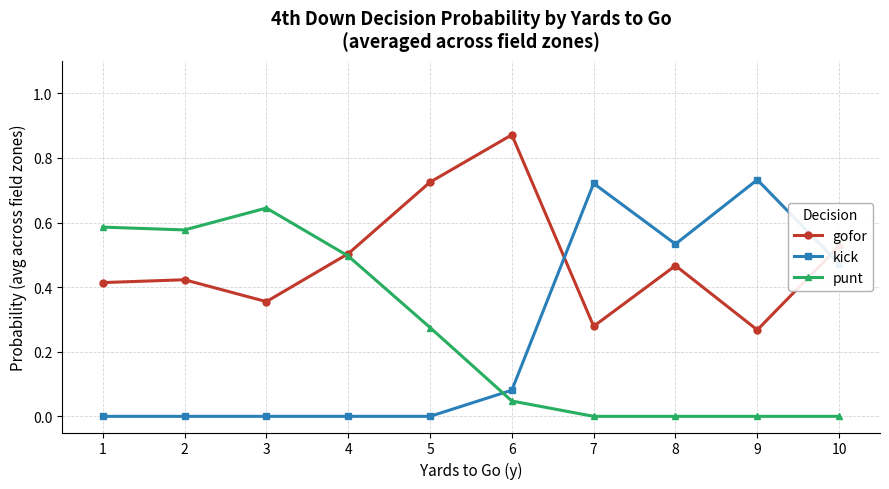

The kick series shows 0.2 at 4. True or false?

False